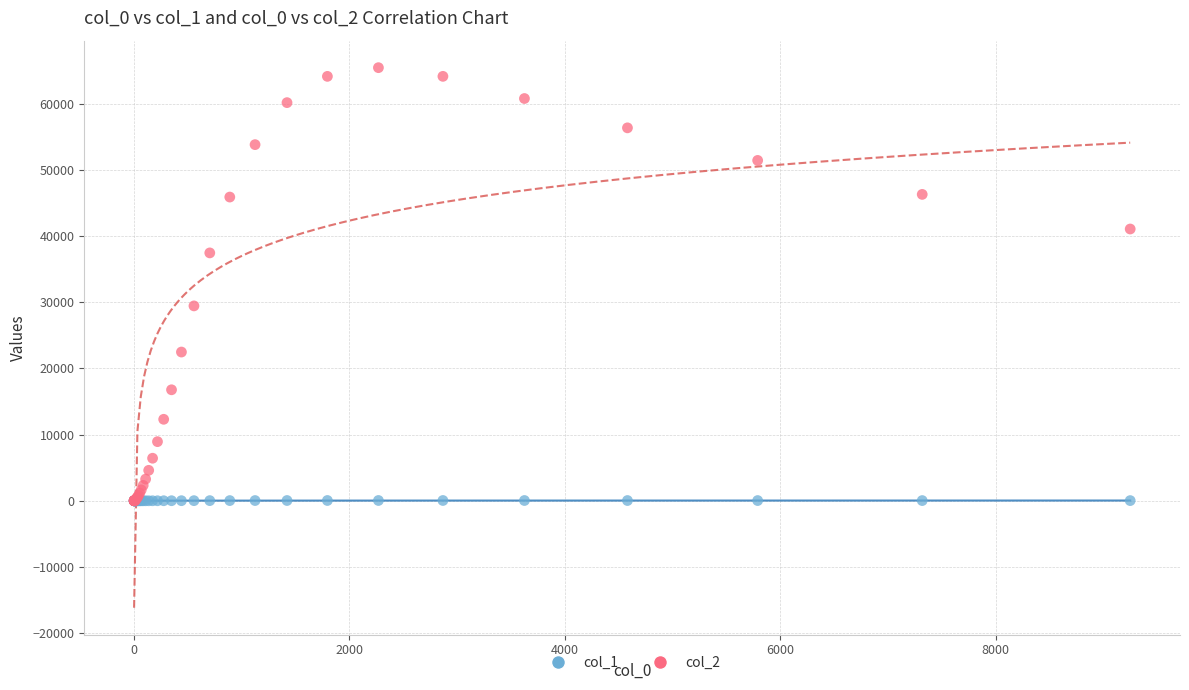

What are all the series names shown in the legend?

col_1, col_2